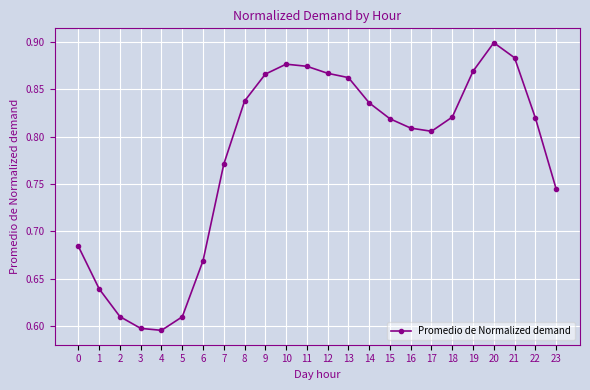

How many lines are shown in the chart?

1